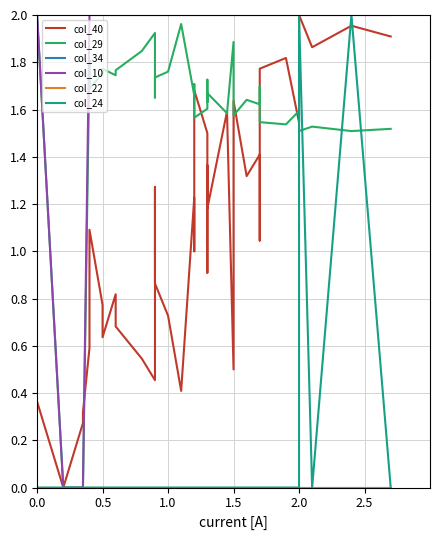

What is the label of the 38th point from the right?

1.0